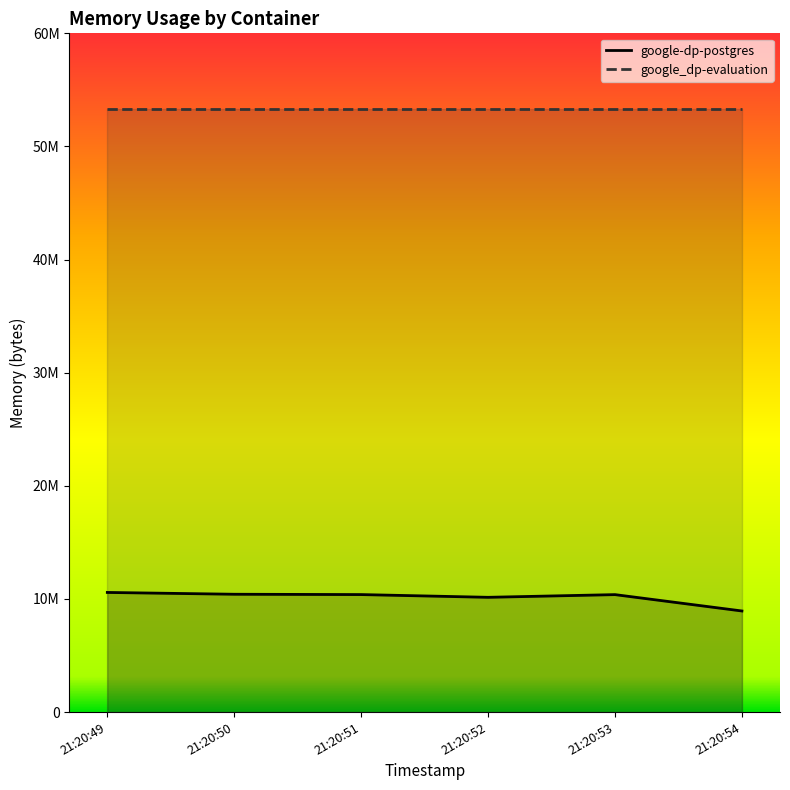

What are all the series names shown in the legend?

google-dp-postgres, google_dp-evaluation